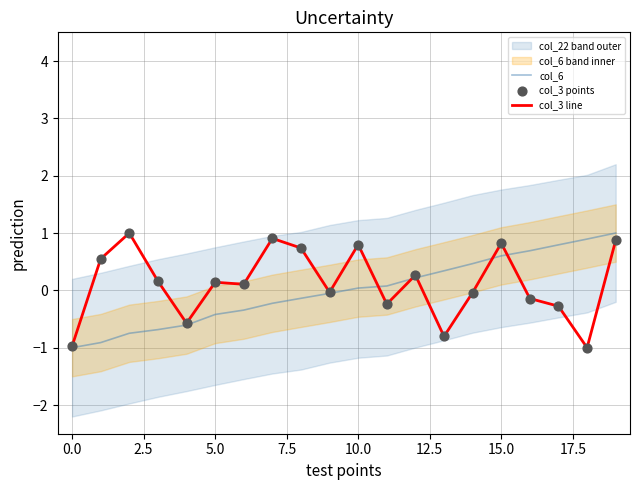

Is the value of col_3 points at 19 greater than the value of col_6 at 11?

Yes